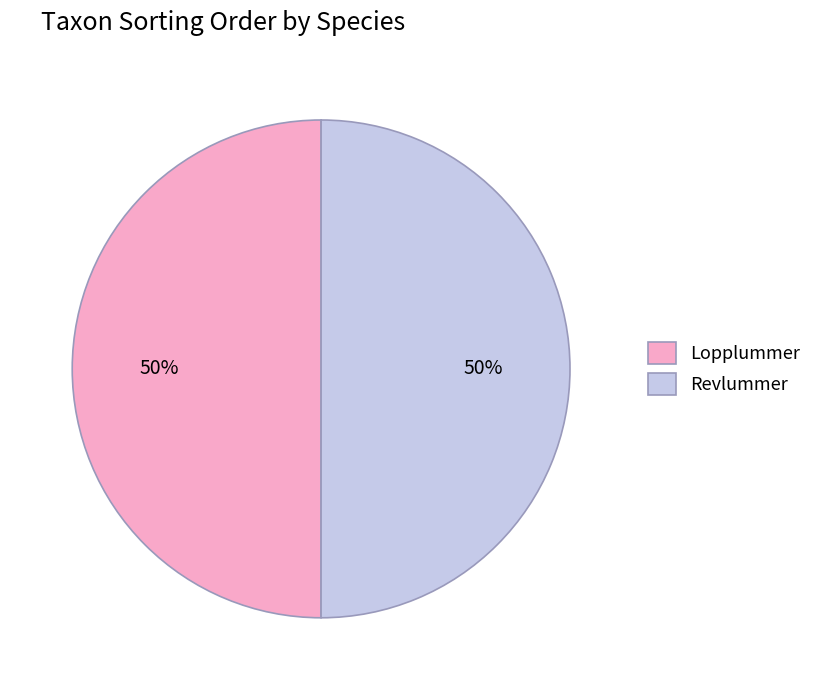

True or false: Revlummer accounts for 38% of the total.

False